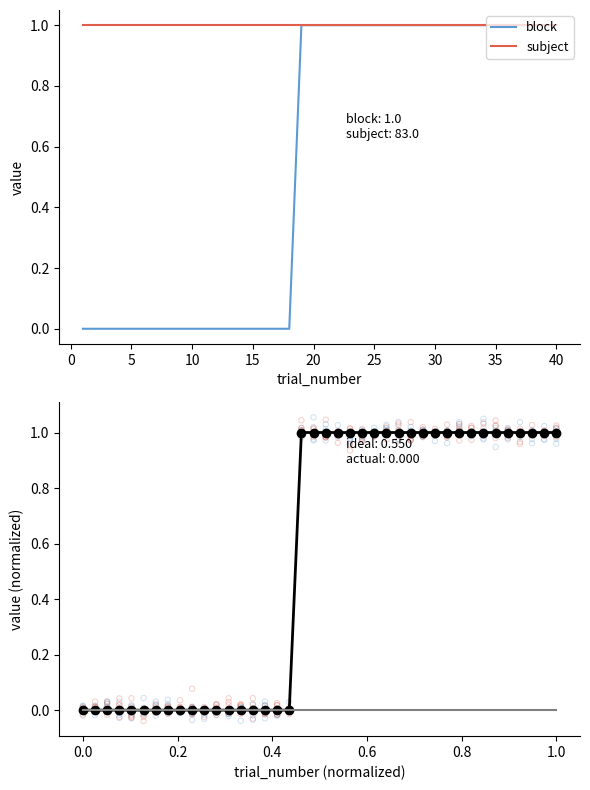

Is the value of subject at 35 greater than the value of block at 25?

No